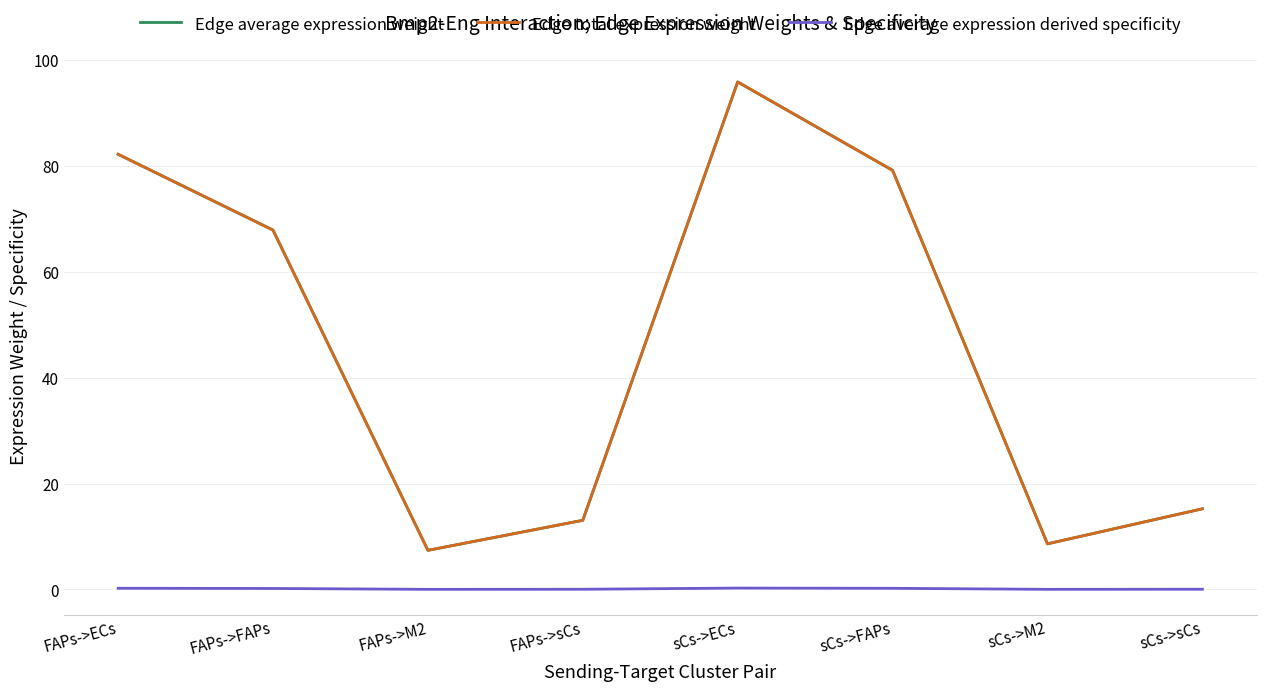

Which has a higher value, FAPs->FAPs or sCs->sCs?

FAPs->FAPs